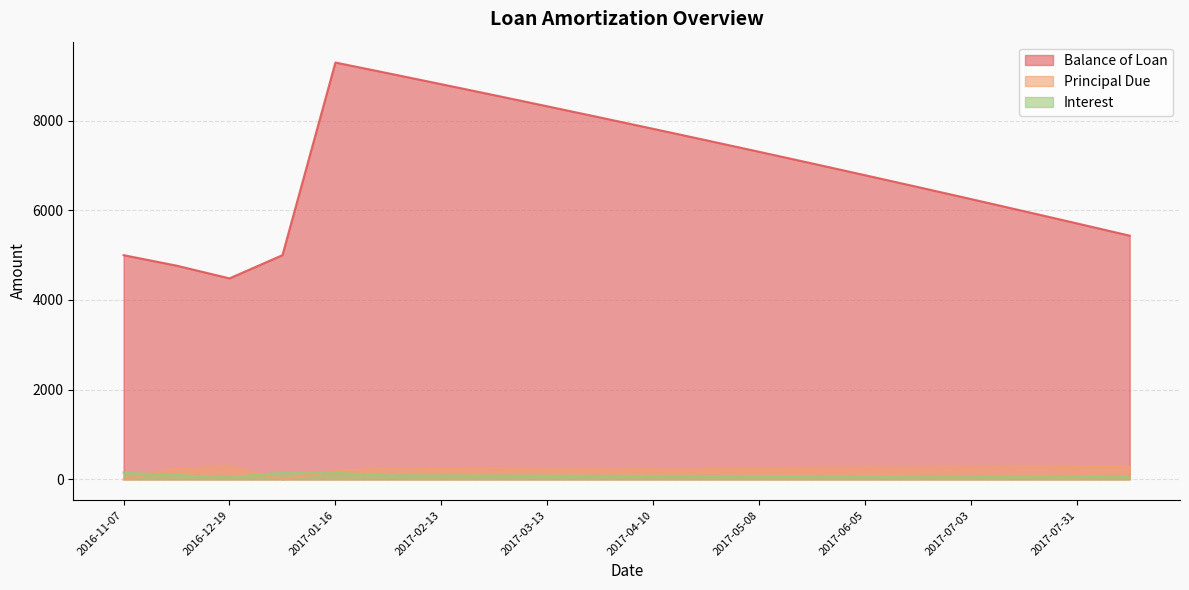

True or false: Interest has more than 0 interior local peaks.

True